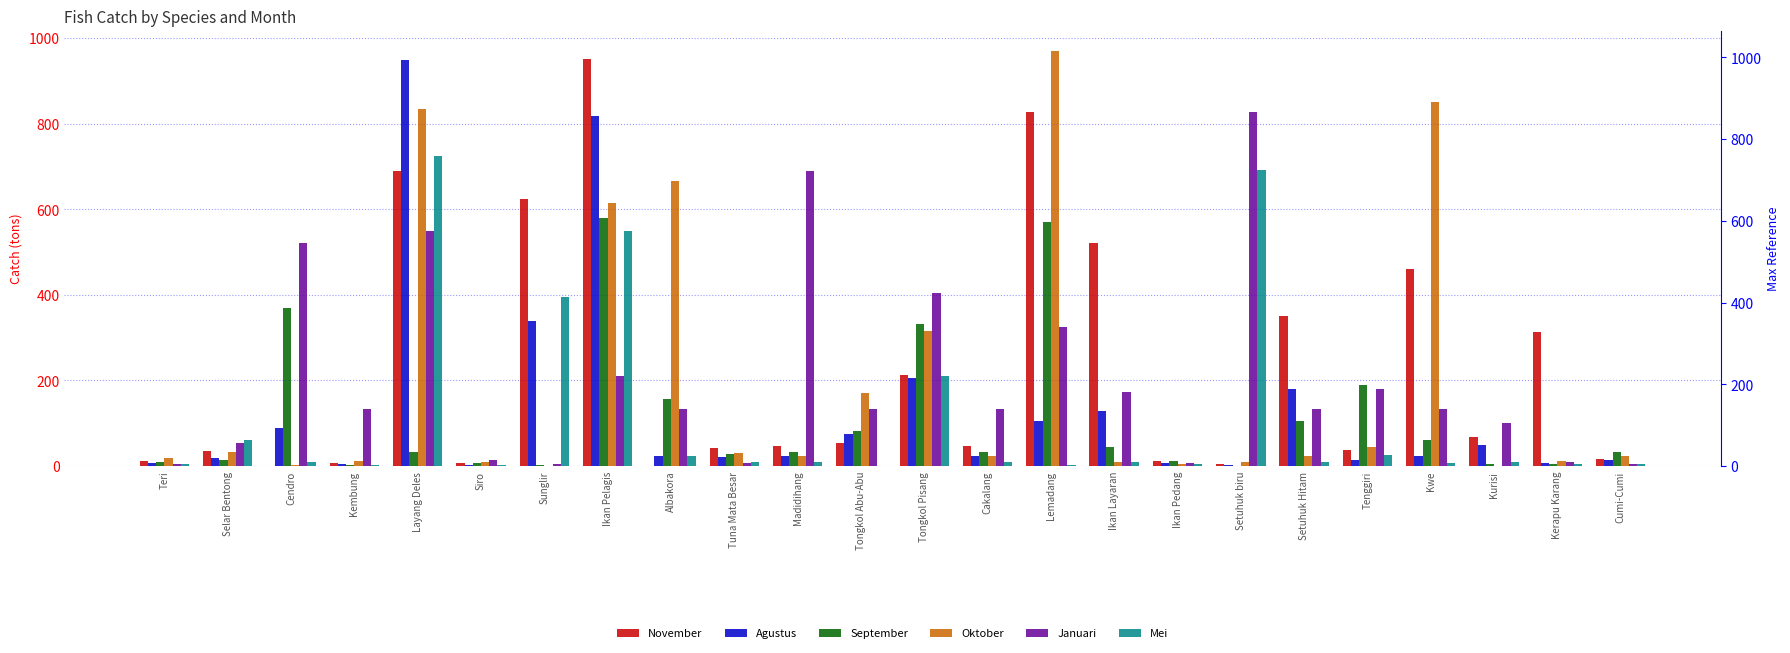

Which label corresponds to the largest value in the chart?

Lemadang